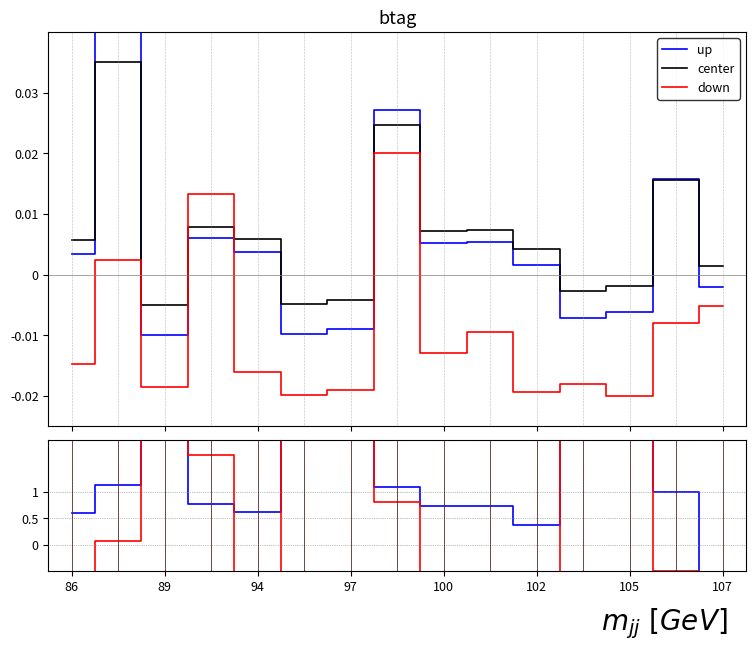

What are all the series names shown in the legend?

up, center, down